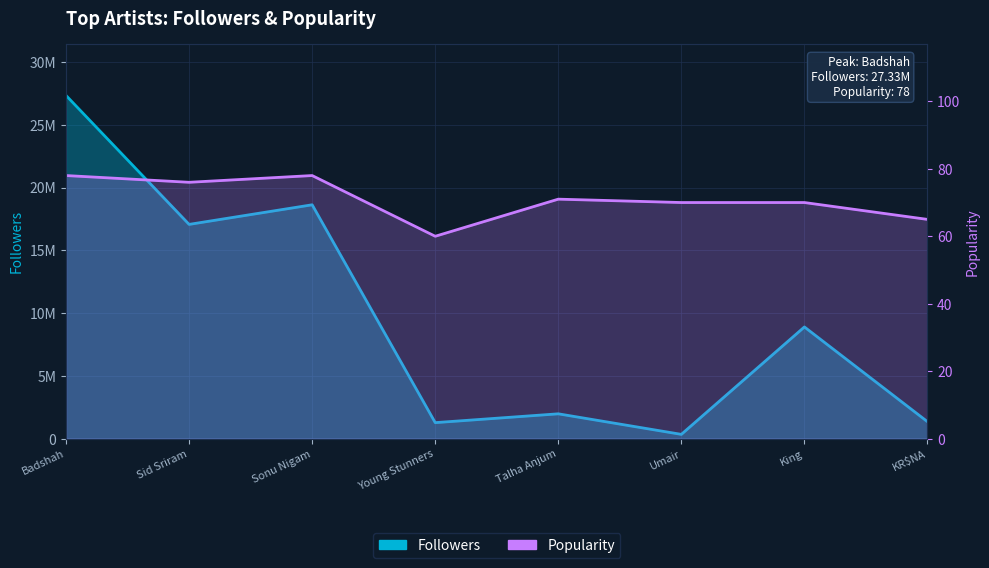

Which series has the widest spread of values?

Followers